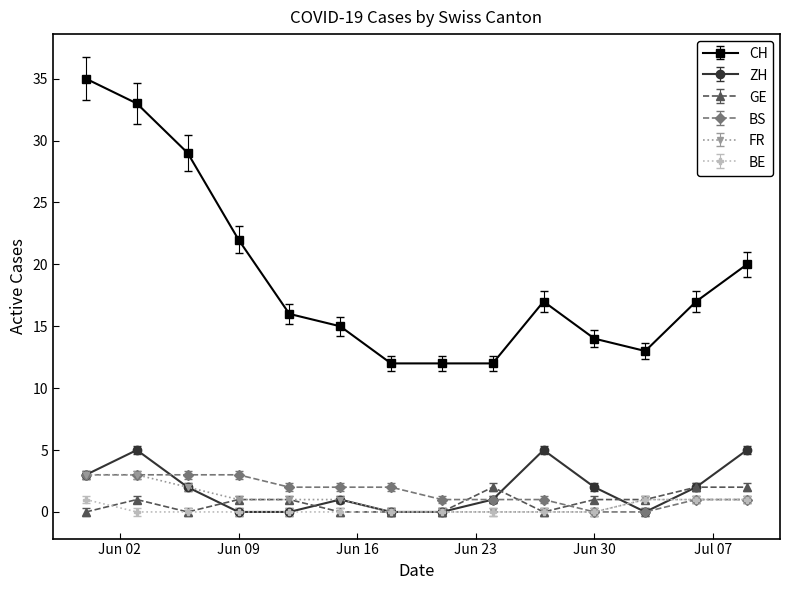

What are all the series names shown in the legend?

CH, ZH, GE, BS, FR, BE